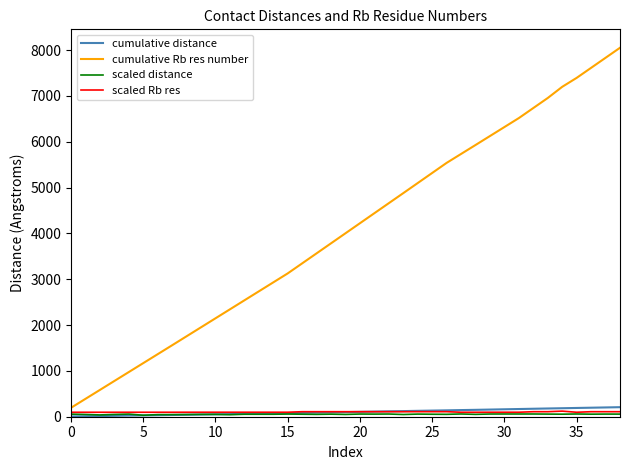

What is the maximum value shown in the chart?

8052.0